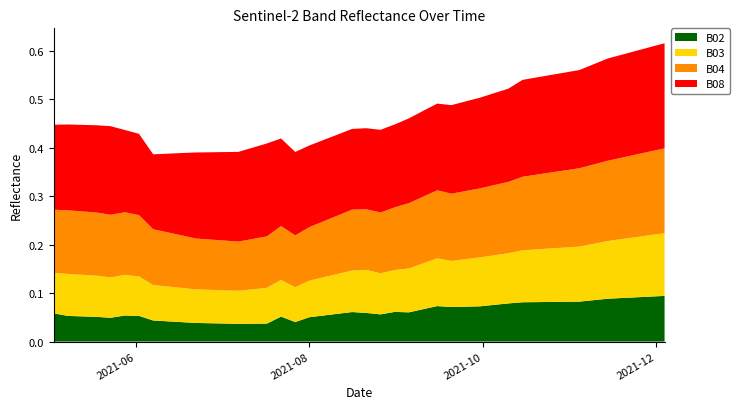

Reading right to left, what are all the values shown in this chart?

B02: 2021-12-04=0.1	2021-11-29=0.1	2021-11-24=0.1	2021-11-19=0.1	2021-11-14=0.1	2021-11-09=0.1	2021-11-04=0.1	2021-10-30=0.1	2021-10-25=0.1	2021-10-20=0.1	2021-10-15=0.1	2021-10-10=0.1	2021-10-05=0.1	2021-09-30=0.1	2021-09-25=0.1	2021-09-20=0.1	2021-09-15=0.1	2021-09-10=0.1	2021-09-05=0.1	2021-08-31=0.1	2021-08-26=0.1	2021-08-21=0.1	2021-08-16=0.1	2021-08-11=0.1	2021-08-06=0.1	2021-08-01=0.1	2021-07-27=0.0	2021-07-22=0.1	2021-07-17=0.0	2021-07-07=0.0	2021-06-22=0.0	2021-06-17=0.0	2021-06-12=0.0	2021-06-07=0.0	2021-06-02=0.1	2021-05-28=0.1	2021-05-23=0.0	2021-05-18=0.1	2021-05-08=0.1	2021-05-03=0.1
B03: 2021-12-04=0.1	2021-11-29=0.1	2021-11-24=0.1	2021-11-19=0.1	2021-11-14=0.1	2021-11-09=0.1	2021-11-04=0.1	2021-10-30=0.1	2021-10-25=0.1	2021-10-20=0.1	2021-10-15=0.1	2021-10-10=0.1	2021-10-05=0.1	2021-09-30=0.1	2021-09-25=0.1	2021-09-20=0.1	2021-09-15=0.1	2021-09-10=0.1	2021-09-05=0.1	2021-08-31=0.1	2021-08-26=0.1	2021-08-21=0.1	2021-08-16=0.1	2021-08-11=0.1	2021-08-06=0.1	2021-08-01=0.1	2021-07-27=0.1	2021-07-22=0.1	2021-07-17=0.1	2021-07-07=0.1	2021-06-22=0.1	2021-06-17=0.1	2021-06-12=0.1	2021-06-07=0.1	2021-06-02=0.1	2021-05-28=0.1	2021-05-23=0.1	2021-05-18=0.1	2021-05-08=0.1	2021-05-03=0.1
B04: 2021-12-04=0.2	2021-11-29=0.2	2021-11-24=0.2	2021-11-19=0.2	2021-11-14=0.2	2021-11-09=0.2	2021-11-04=0.2	2021-10-30=0.2	2021-10-25=0.2	2021-10-20=0.2	2021-10-15=0.2	2021-10-10=0.1	2021-10-05=0.1	2021-09-30=0.1	2021-09-25=0.1	2021-09-20=0.1	2021-09-15=0.1	2021-09-10=0.1	2021-09-05=0.1	2021-08-31=0.1	2021-08-26=0.1	2021-08-21=0.1	2021-08-16=0.1	2021-08-11=0.1	2021-08-06=0.1	2021-08-01=0.1	2021-07-27=0.1	2021-07-22=0.1	2021-07-17=0.1	2021-07-07=0.1	2021-06-22=0.1	2021-06-17=0.1	2021-06-12=0.1	2021-06-07=0.1	2021-06-02=0.1	2021-05-28=0.1	2021-05-23=0.1	2021-05-18=0.1	2021-05-08=0.1	2021-05-03=0.1
B08: 2021-12-04=0.2	2021-11-29=0.2	2021-11-24=0.2	2021-11-19=0.2	2021-11-14=0.2	2021-11-09=0.2	2021-11-04=0.2	2021-10-30=0.2	2021-10-25=0.2	2021-10-20=0.2	2021-10-15=0.2	2021-10-10=0.2	2021-10-05=0.2	2021-09-30=0.2	2021-09-25=0.2	2021-09-20=0.2	2021-09-15=0.2	2021-09-10=0.2	2021-09-05=0.2	2021-08-31=0.2	2021-08-26=0.2	2021-08-21=0.2	2021-08-16=0.2	2021-08-11=0.2	2021-08-06=0.2	2021-08-01=0.2	2021-07-27=0.2	2021-07-22=0.2	2021-07-17=0.2	2021-07-07=0.2	2021-06-22=0.2	2021-06-17=0.2	2021-06-12=0.2	2021-06-07=0.2	2021-06-02=0.2	2021-05-28=0.2	2021-05-23=0.2	2021-05-18=0.2	2021-05-08=0.2	2021-05-03=0.2